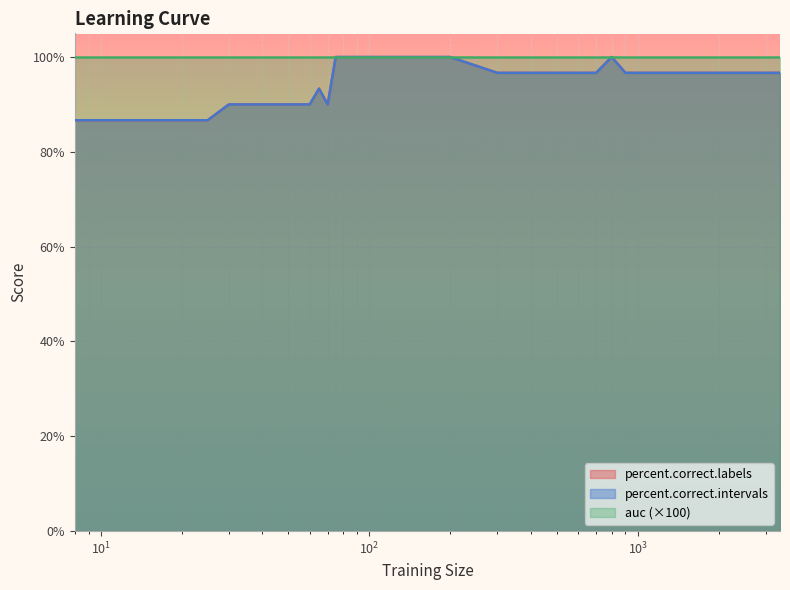

What value does the percent.correct.intervals series have at 18?

86.7